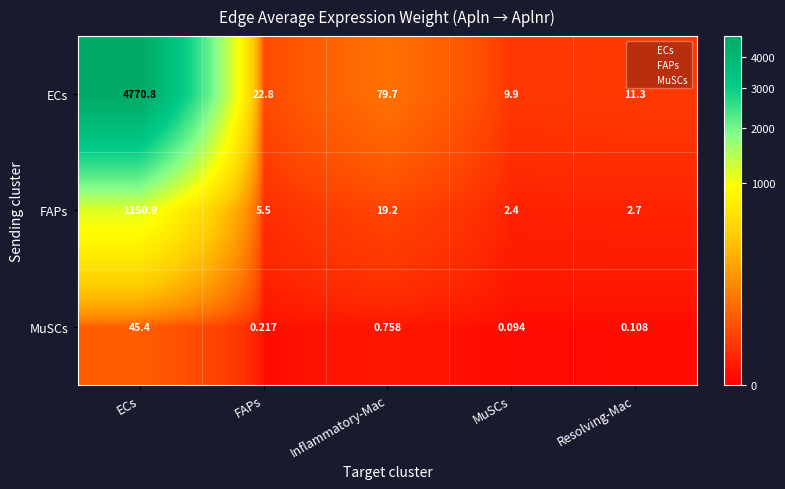

Which label corresponds to the smallest value in the chart?

MuSCs